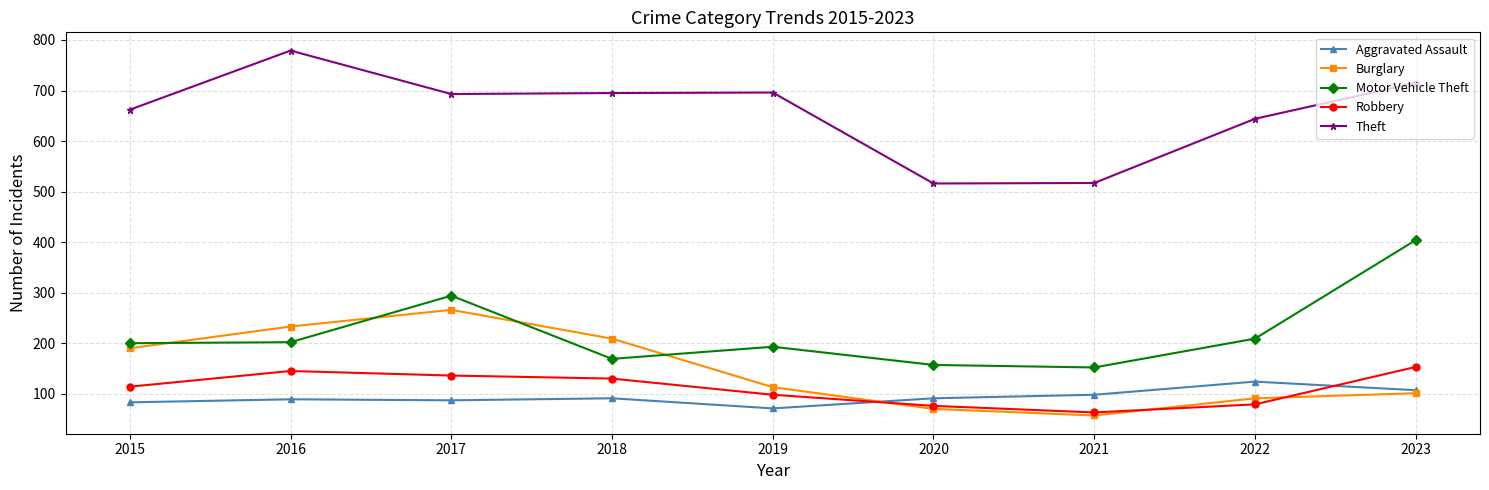

Rank the series at 2018 from lowest to highest value.

Aggravated Assault, Robbery, Motor Vehicle Theft, Burglary, Theft